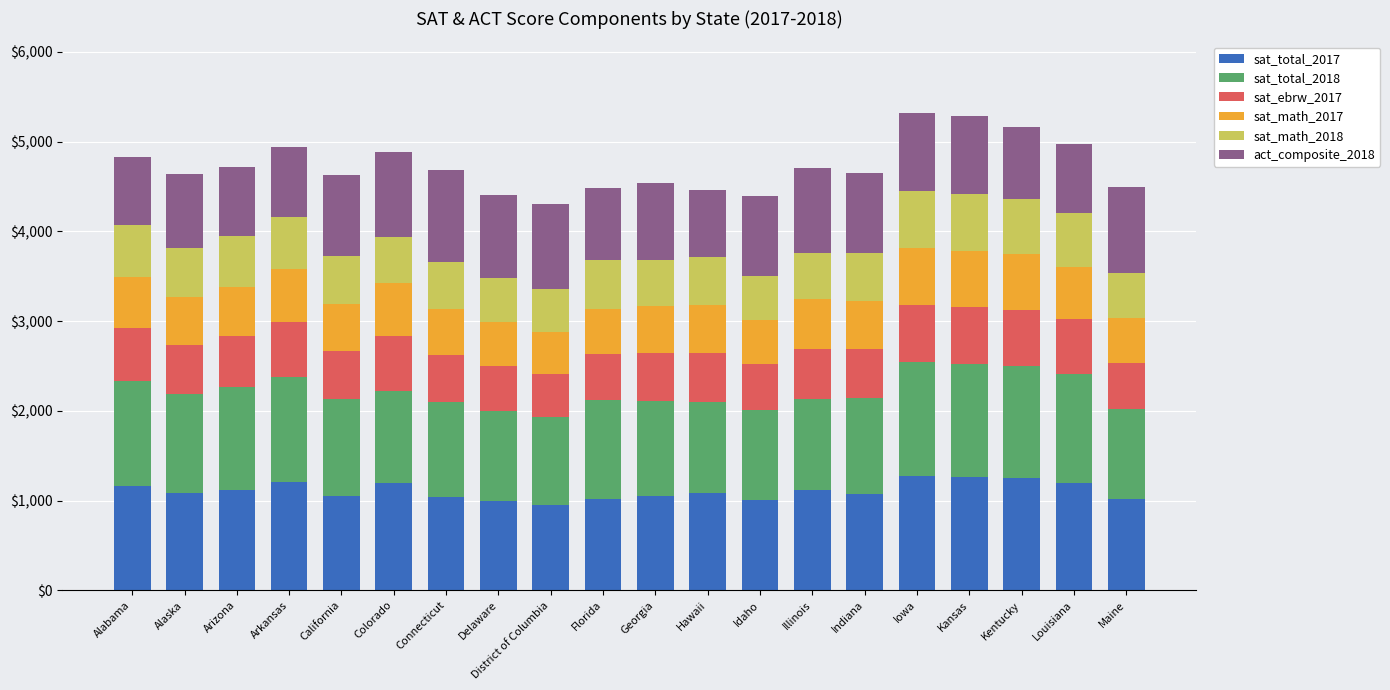

What is the total value across all series at Indiana?

4654